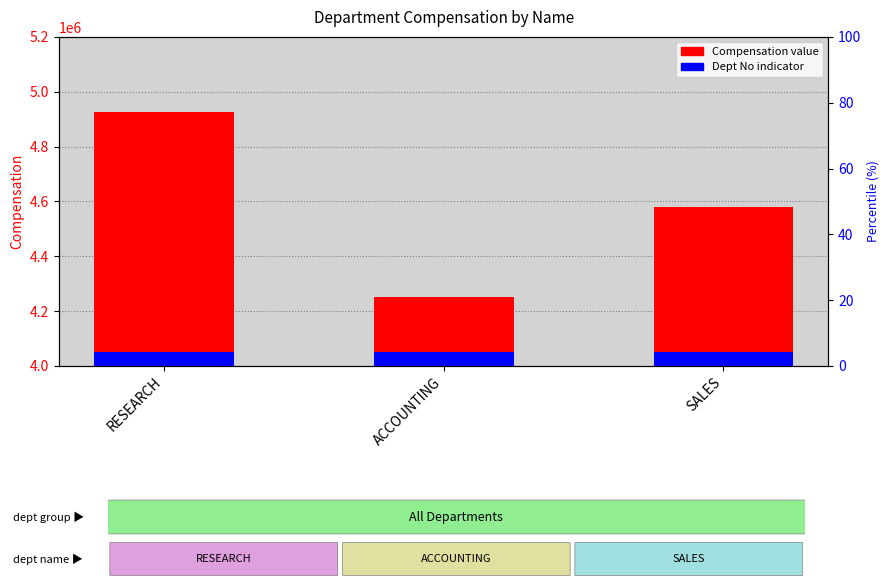

List the series in order of their overall mean, highest first.

Compensation, Dept No indicator